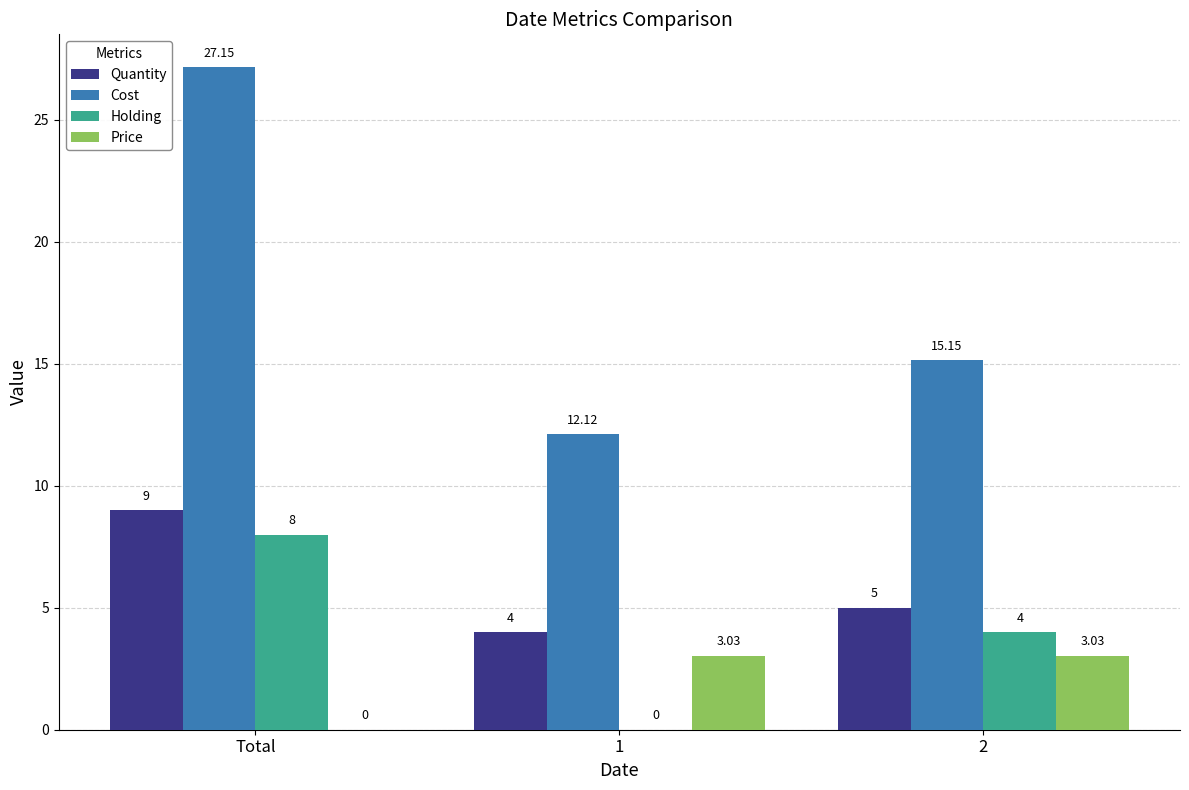

Is the value of Cost at Total greater than the value of Holding at 2?

Yes